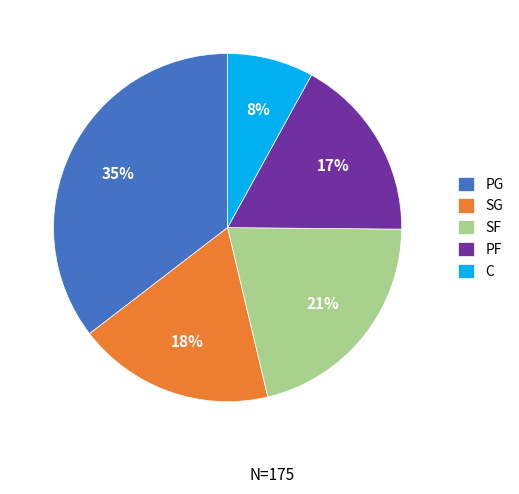

To the nearest percent, what is the difference between the largest and smallest slice percentages?

27%